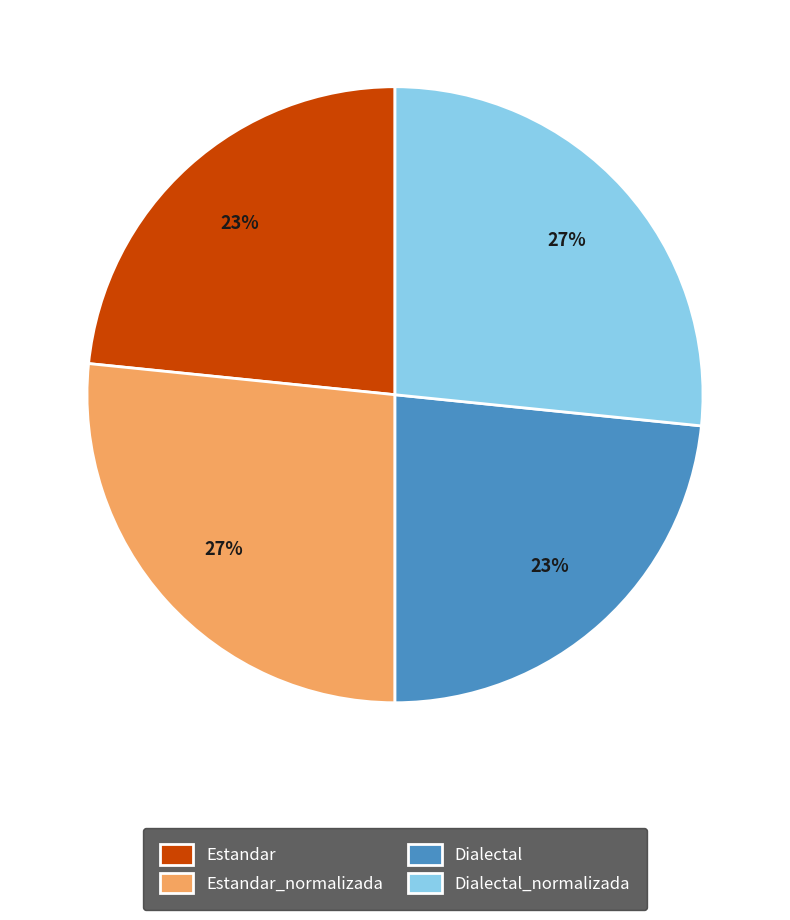

Approximately how many times larger is the value at Estandar compared to Estandar_normalizada?

0.9